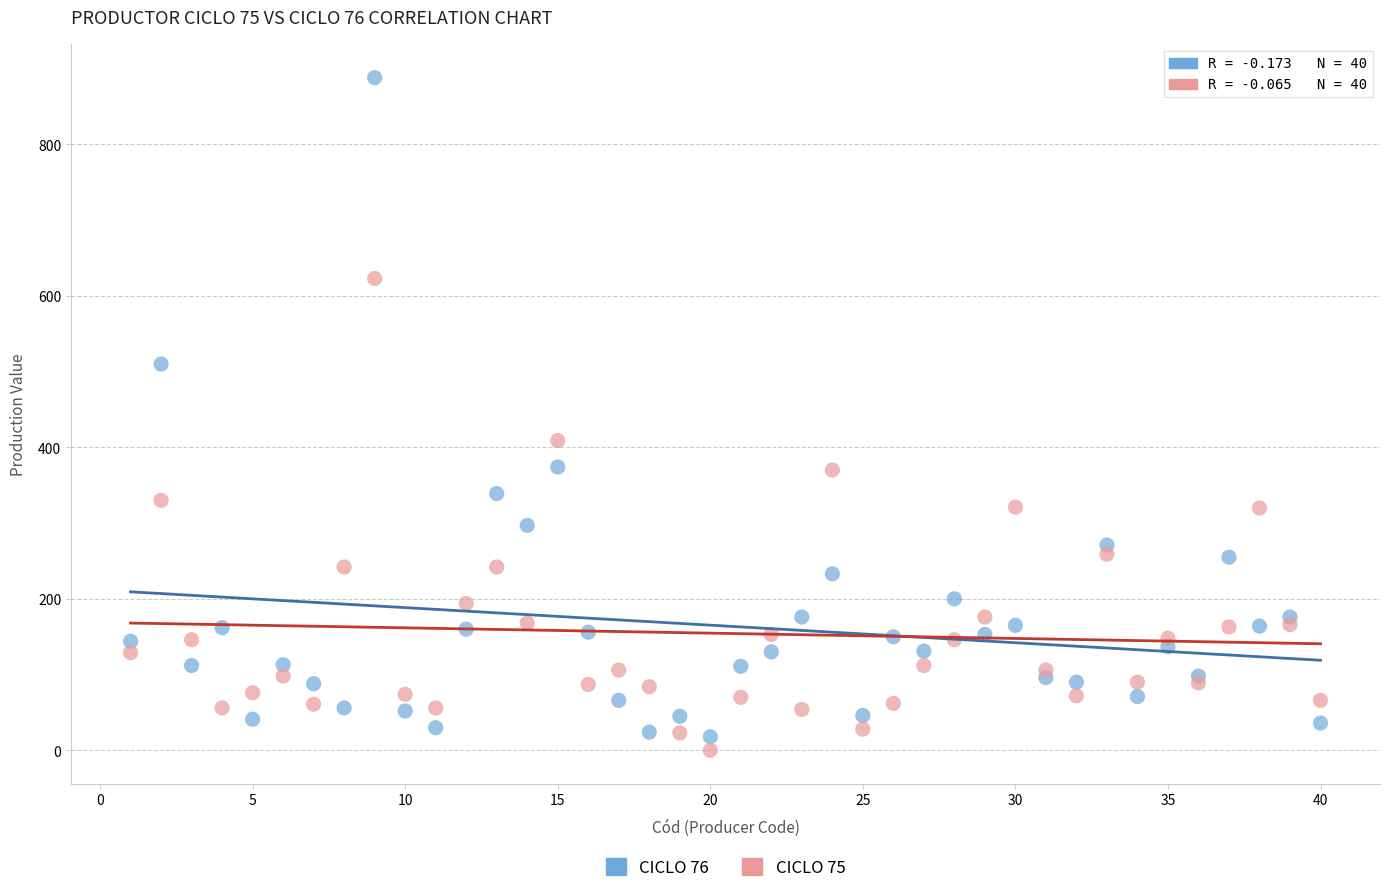

Which series contains the highest Y value?

CICLO 76